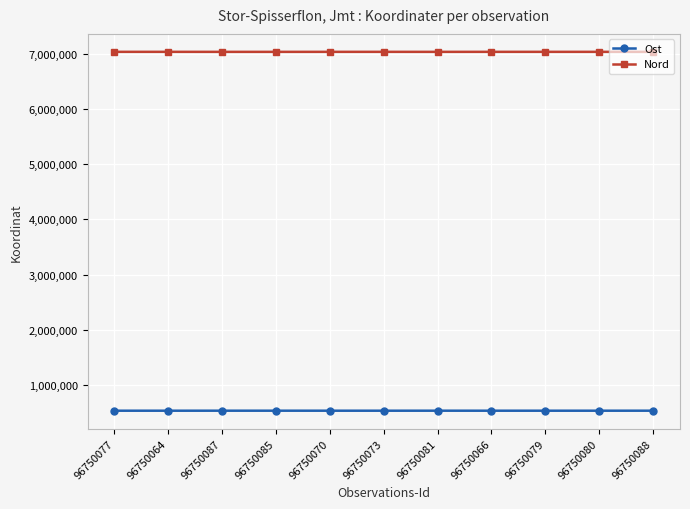

How many data points in Nord are less than 7032898?

5